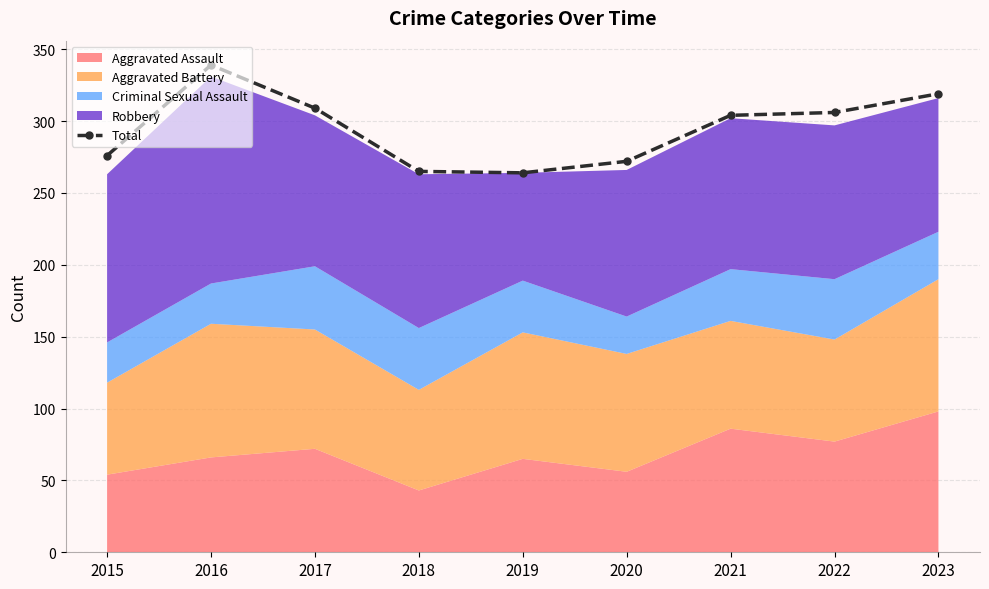

How many points are lower than both their immediate neighbors (excluding endpoints)?

1